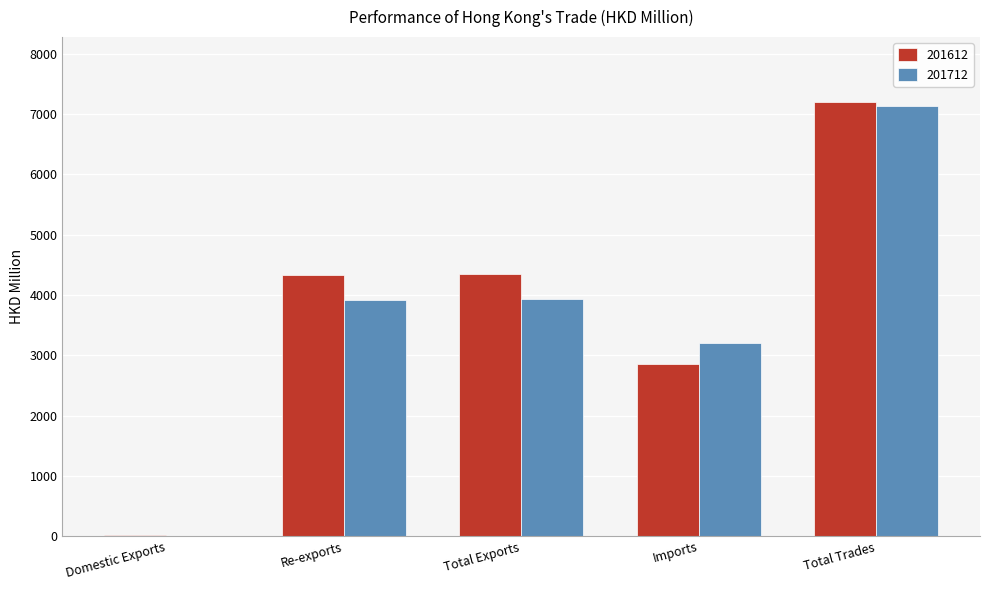

Which series changed the most between Total Exports and Total Trades?

201712